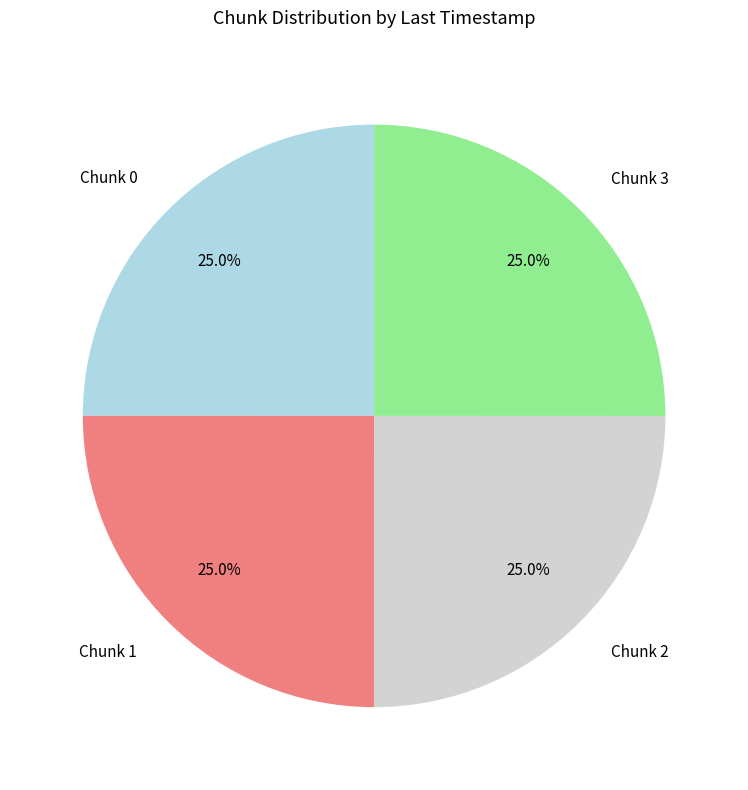

Does Chunk 1 account for over 50% of the chart?

No